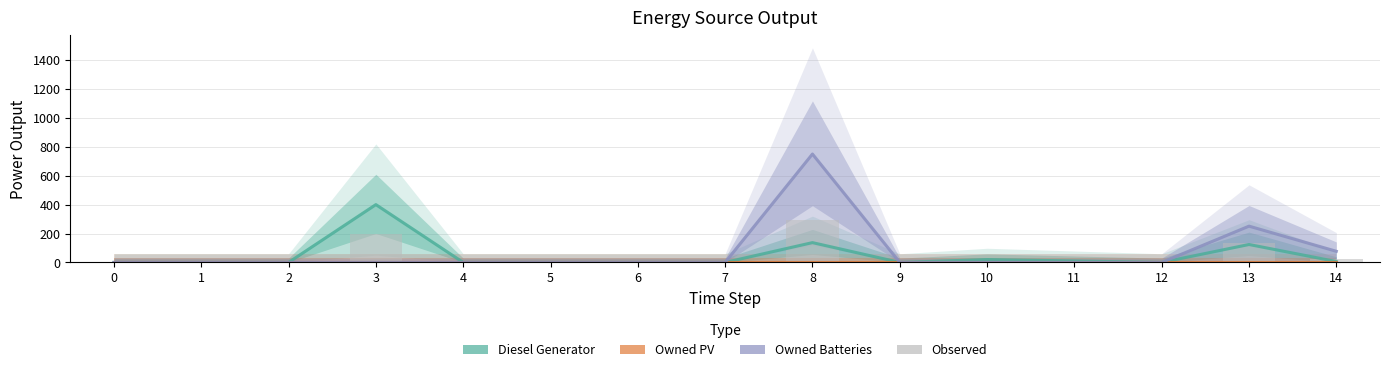

Reading left to right, extract all data points from this chart.

Diesel Generator: 0=0.0	1=0.0	2=0.0	3=400.0	4=0.0	5=0.0	6=0.0	7=0.0	8=137.0	9=0.0	10=20.0	11=10.0	12=0.0	13=124.0	14=6.0
Owned PV: 0=0.0	1=0.0	2=0.0	3=0.0	4=0.0	5=0.0	6=0.0	7=0.0	8=0.0	9=0.0	10=0.0	11=0.0	12=0.0	13=0.0	14=0.0
Owned Batteries: 0=0.0	1=0.0	2=0.0	3=0.0	4=0.0	5=0.0	6=0.0	7=0.0	8=750.0	9=0.0	10=0.0	11=0.0	12=0.0	13=251.0	14=77.0
Observed: 0=0.0	1=0.0	2=0.0	3=200.0	4=0.0	5=0.0	6=0.0	7=0.0	8=293.5	9=0.0	10=10.0	11=5.0	12=0.0	13=137.3	14=26.1